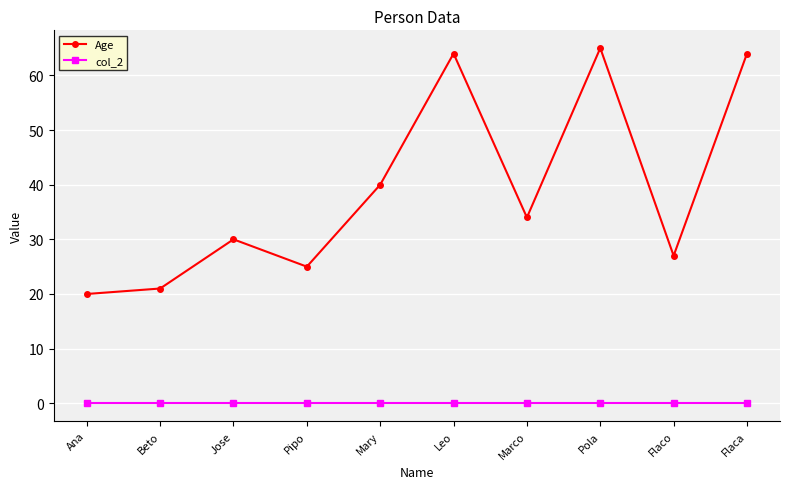

Read the Age value at Ana, to the nearest 5.

20